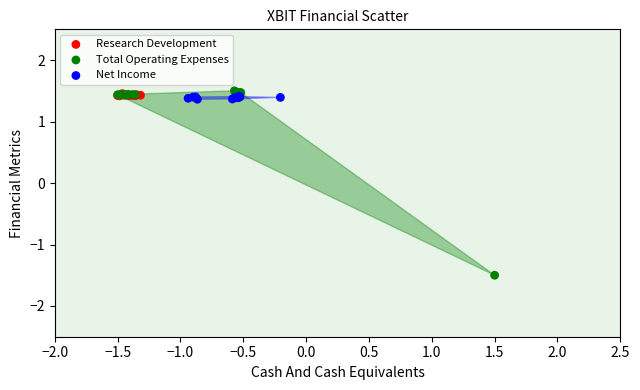

Which series contains the highest Y value?

Total Operating Expenses